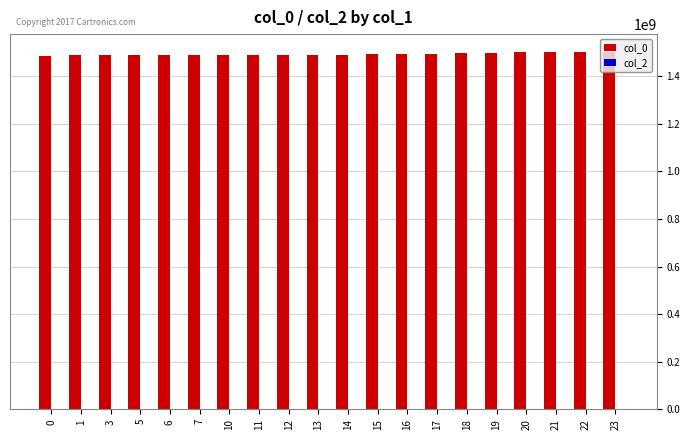

How many bars are there in total?

20